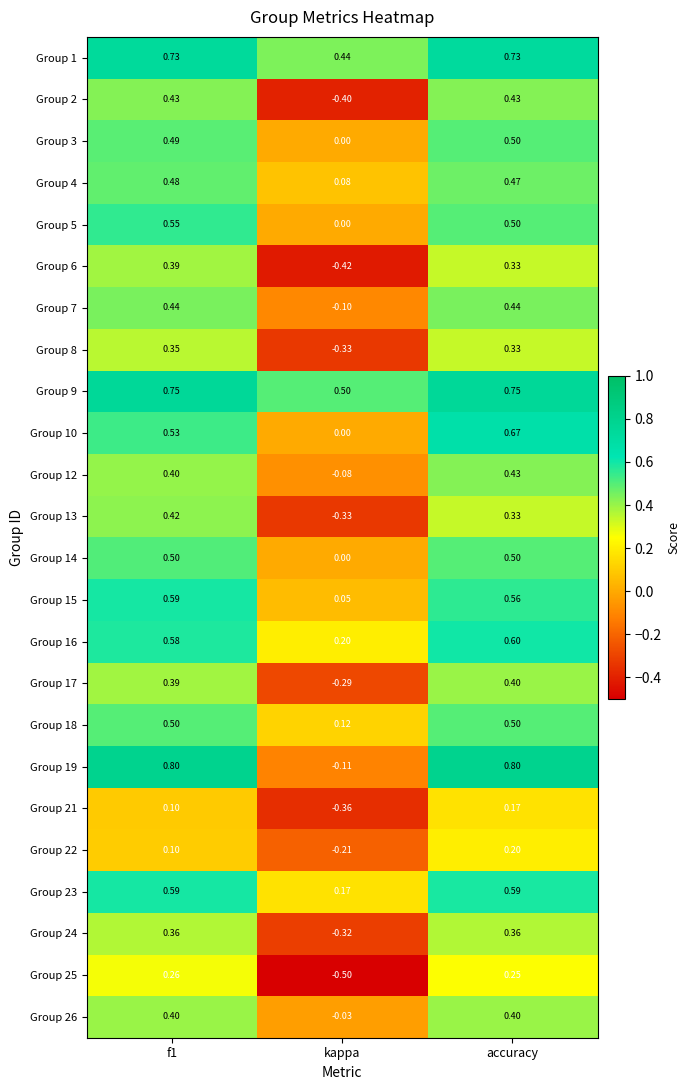

At which label is Group 8 closest to 0?

kappa